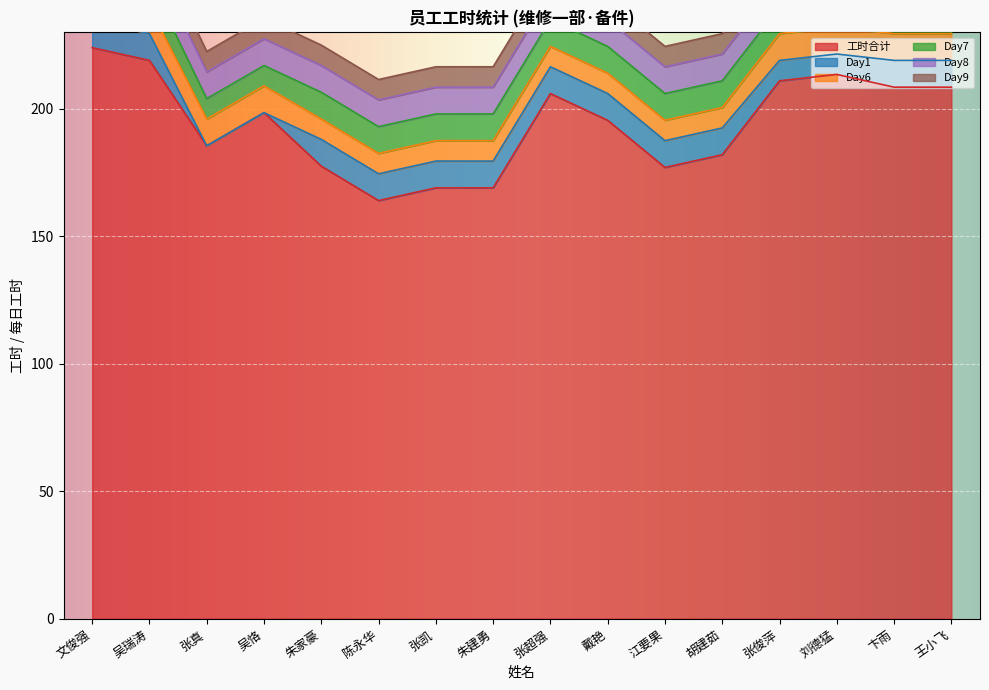

At how many categories does at least one series exceed 39?

16